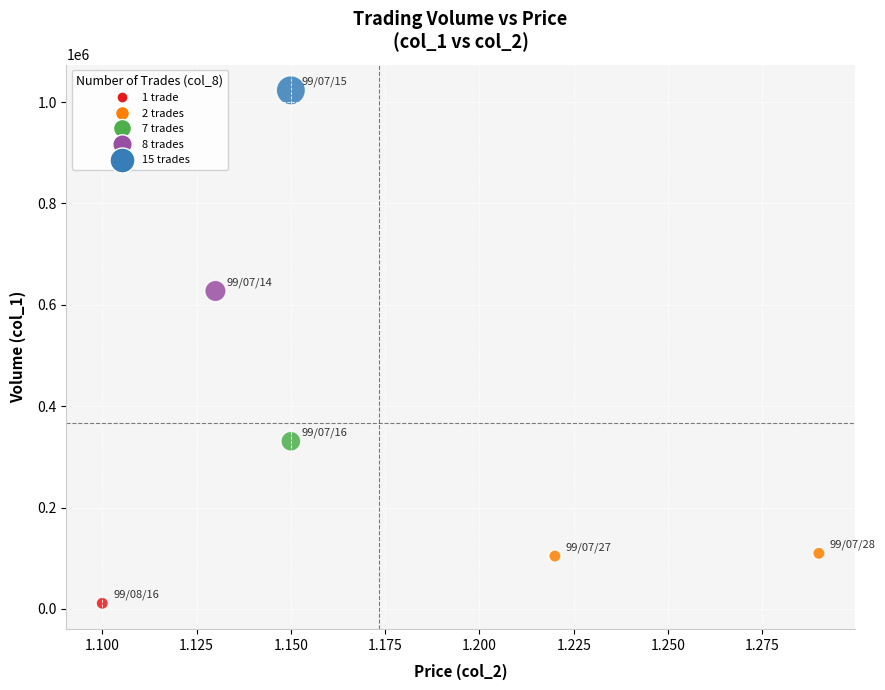

What Y value in the scatter plot is closest to 517130?

627260